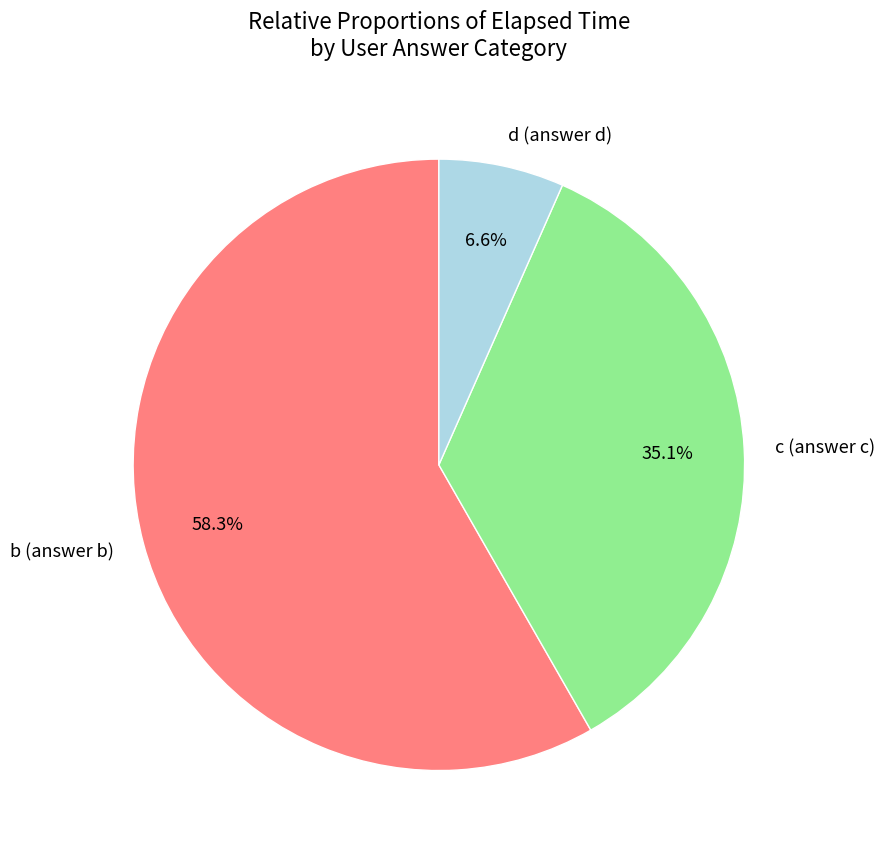

Which has a higher value, b (answer b) or d (answer d)?

b (answer b)